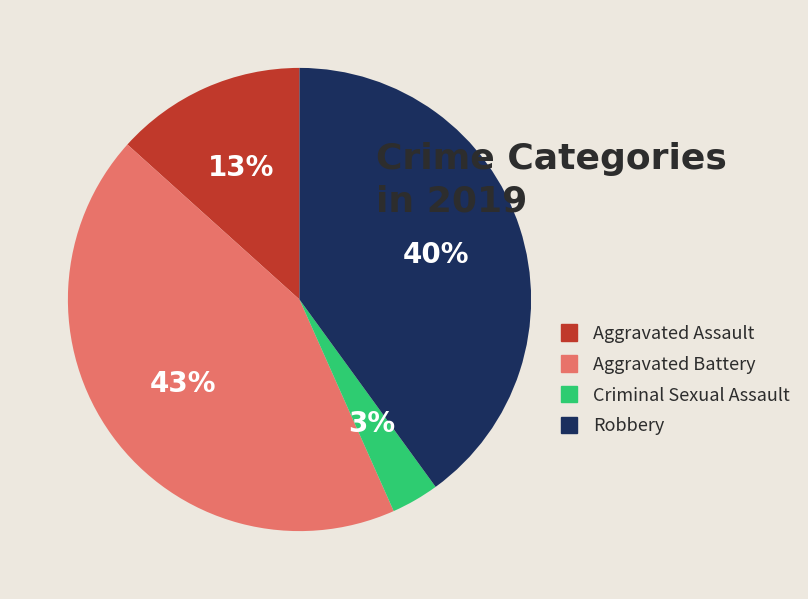

Is there a majority slice in this chart?

No